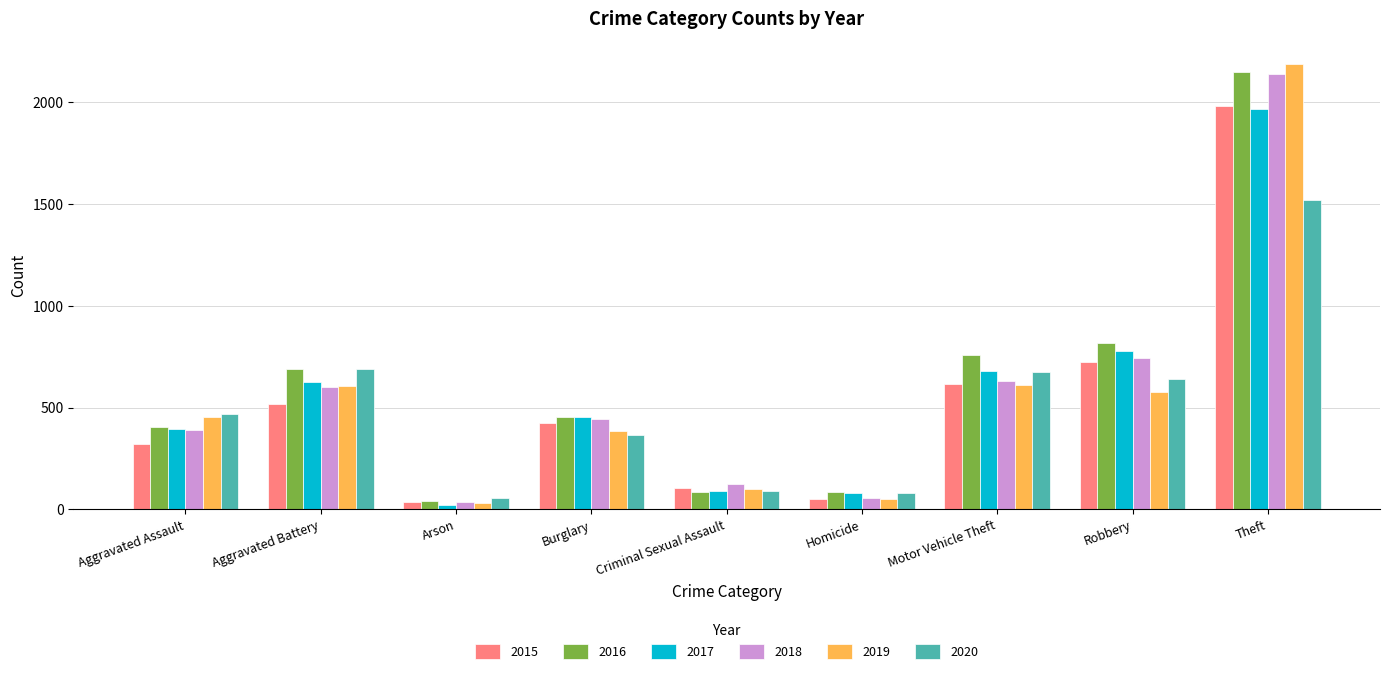

Which category has the highest value across all series?

Theft